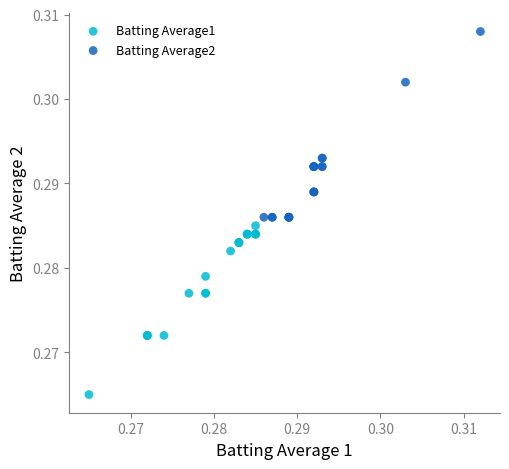

Which series contains the highest Y value?

Batting Average2